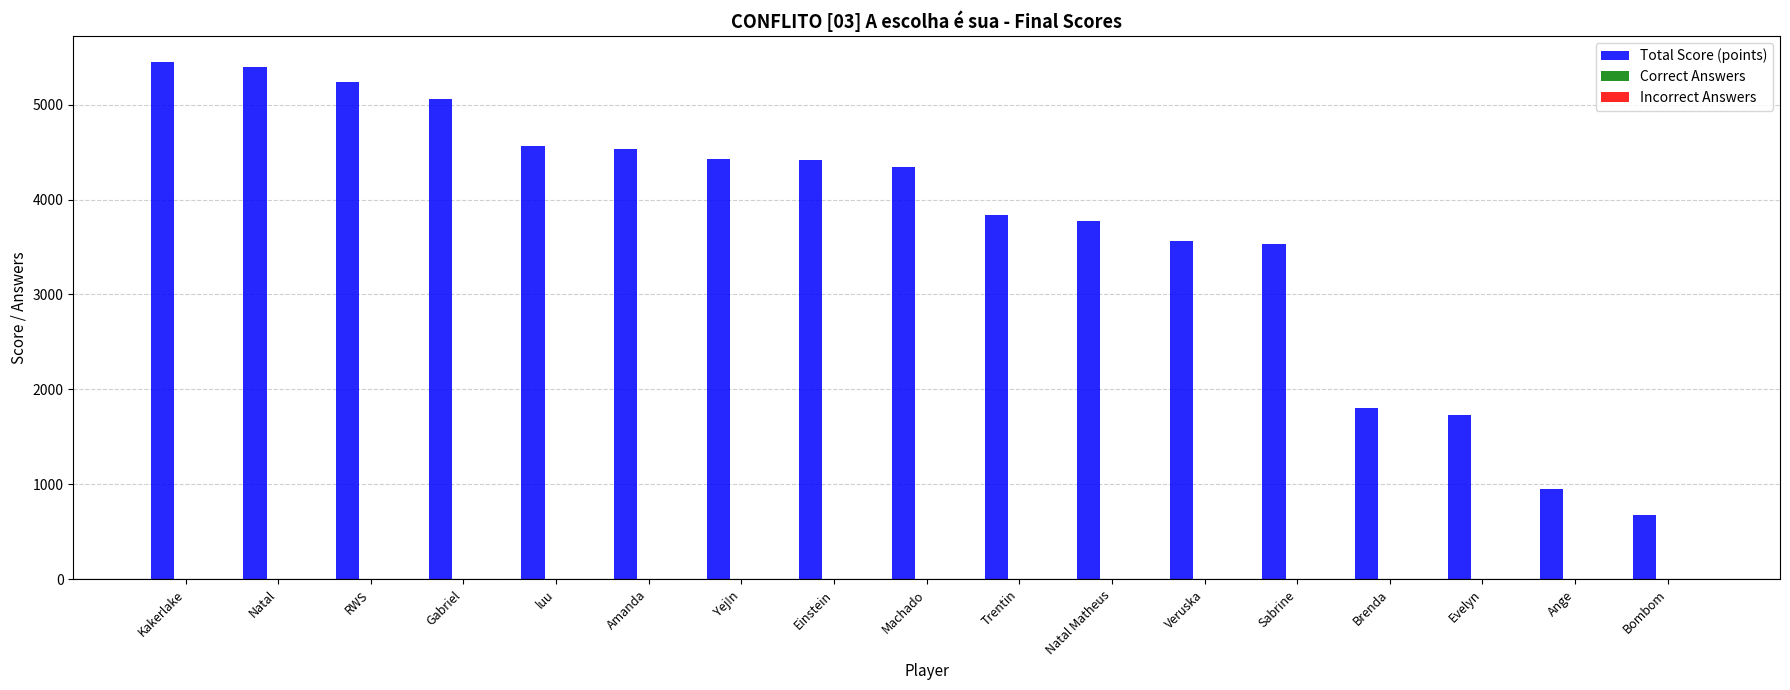

How many distinct data groups are displayed?

3